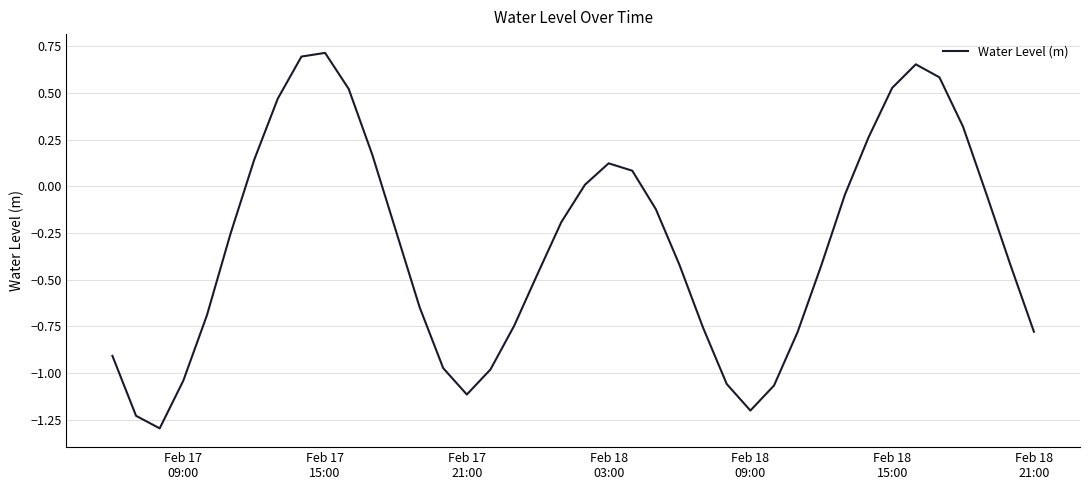

What is the difference between the maximum and minimum values?

2.0